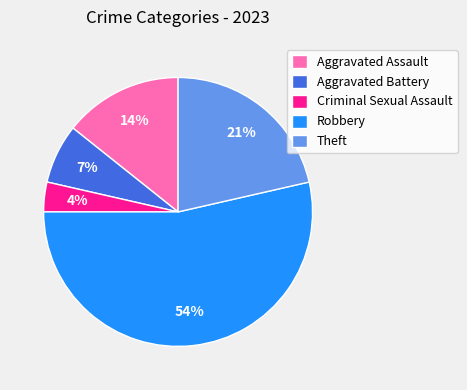

Does any single category account for the majority?

Yes